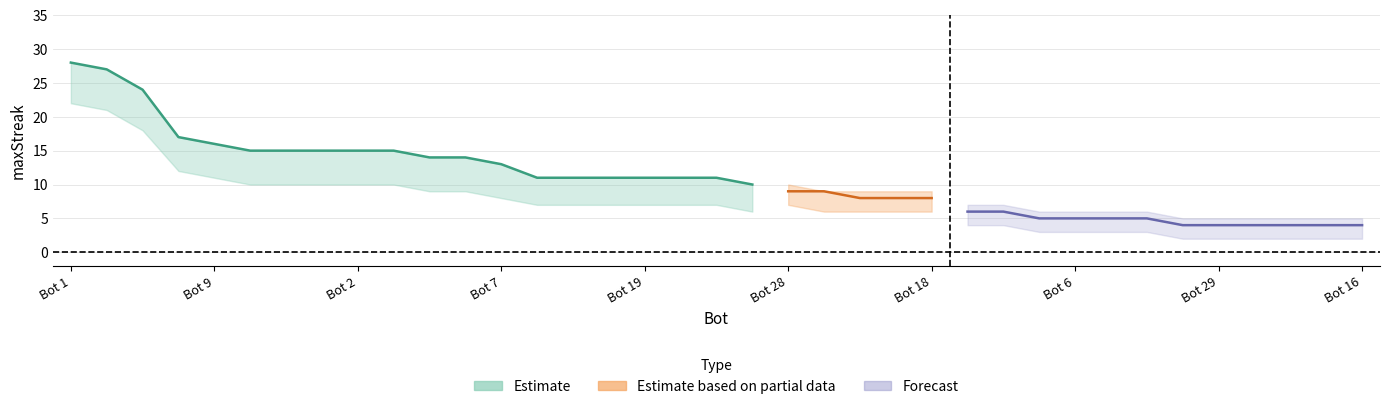

True or false: the data has more than 1 interior local peaks.

False